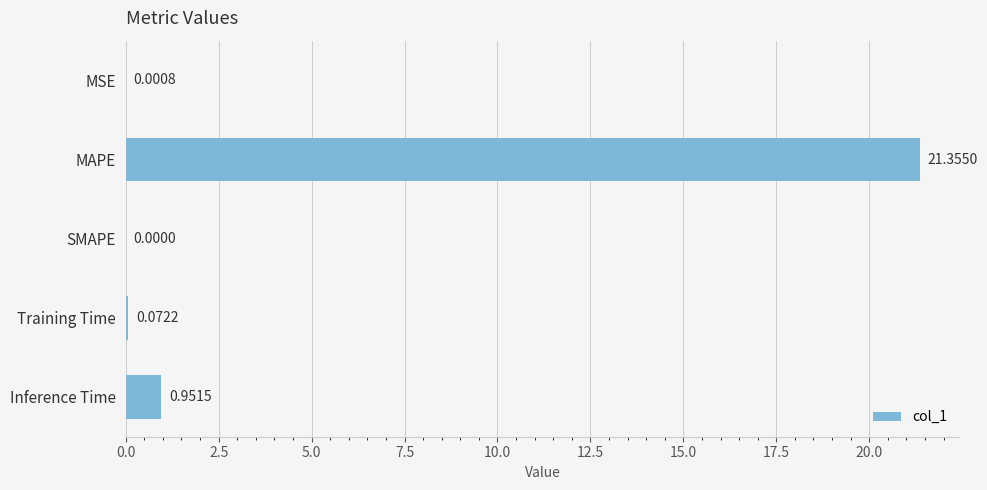

Which category has the highest value across all series?

MAPE